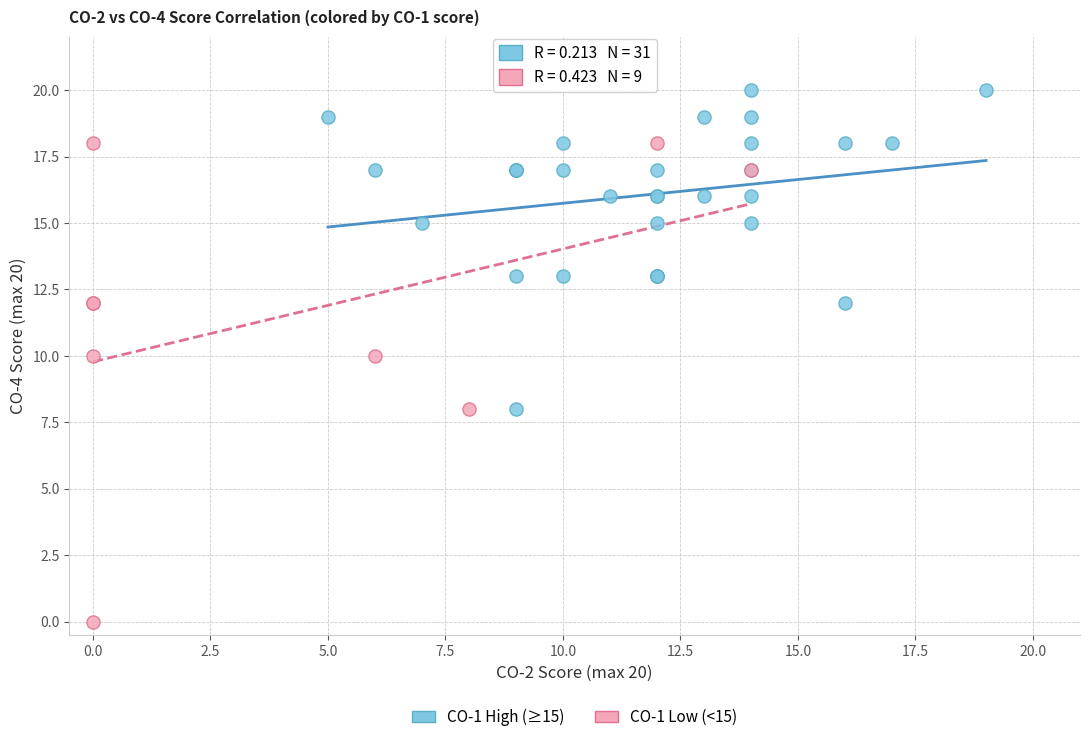

What are all the series names shown in the legend?

CO-1 High (≥15), CO-1 Low (<15)